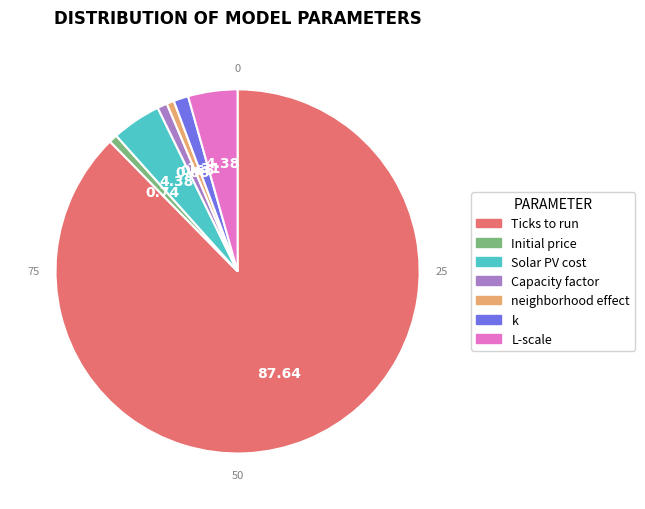

How many slices are in this pie chart?

7